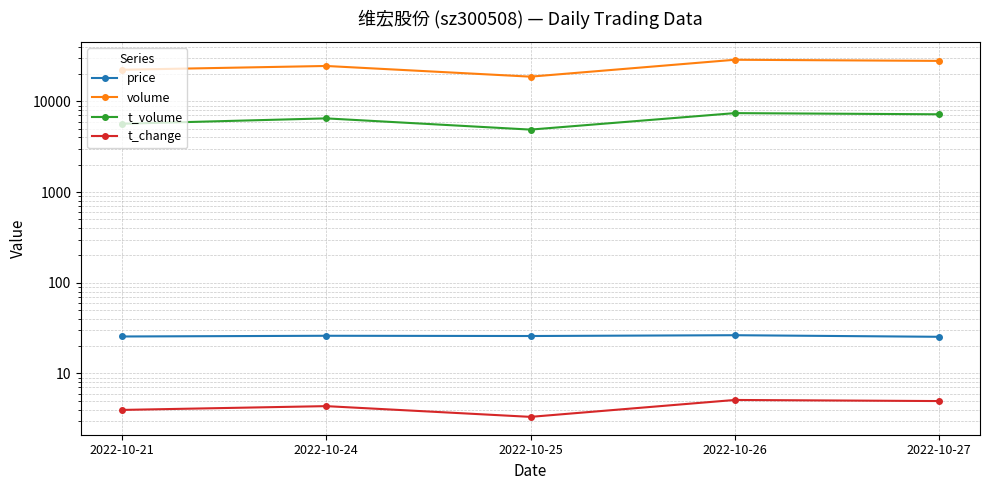

What is the minimum value shown in the chart?

3.3